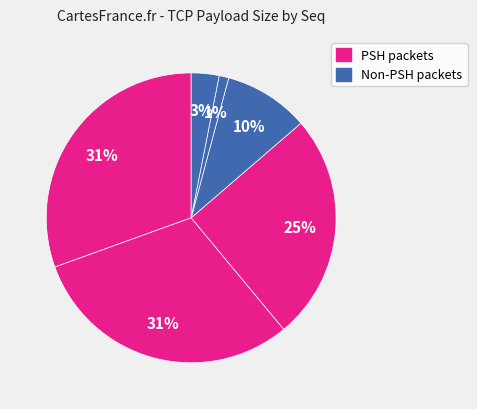

How many segments does this pie chart have?

6